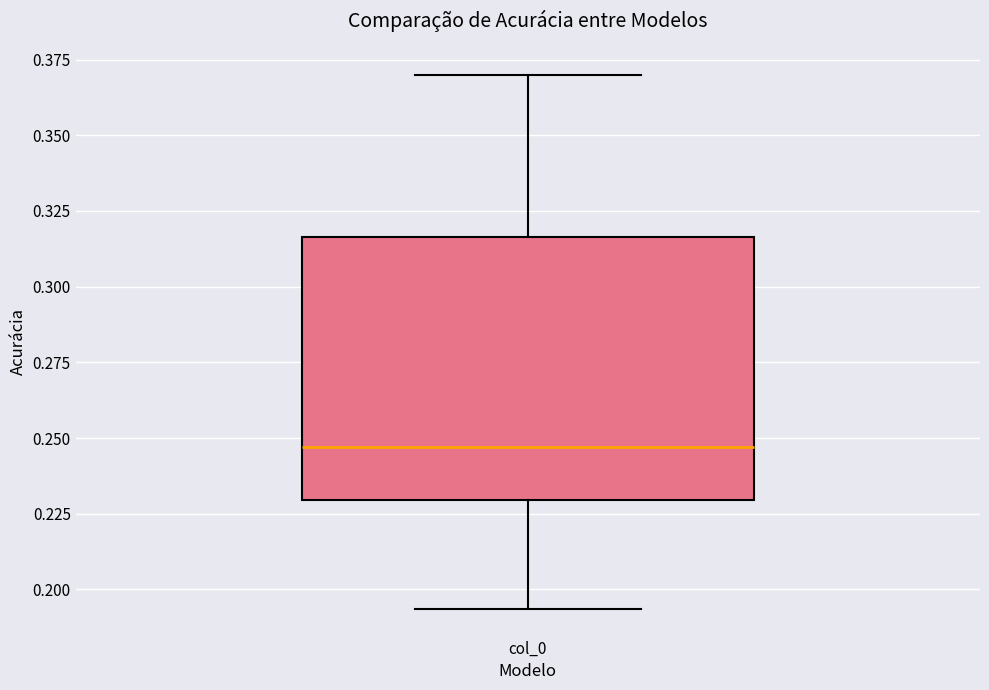

Where is the upper edge of the box for col_0 on the y-axis? The values are not printed on the chart, so give them approximately, as read against the axis.

0.315